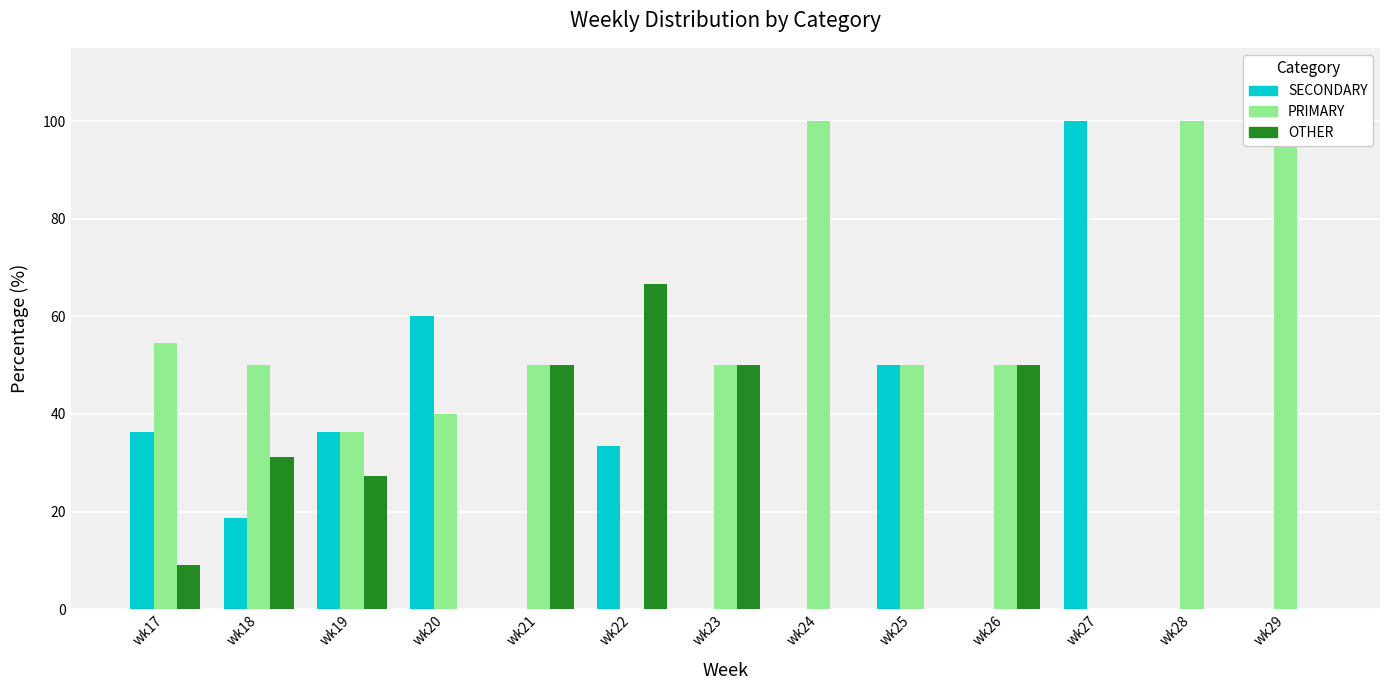

At which category does the chart reach its minimum across all series?

wk21